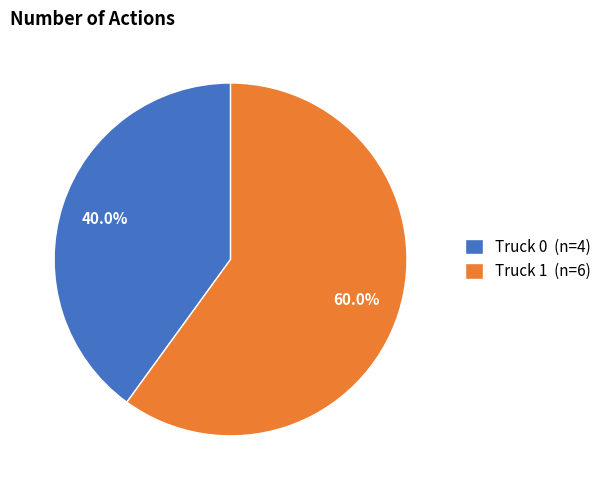

Is it true that Truck 1 is 71% of the pie?

False